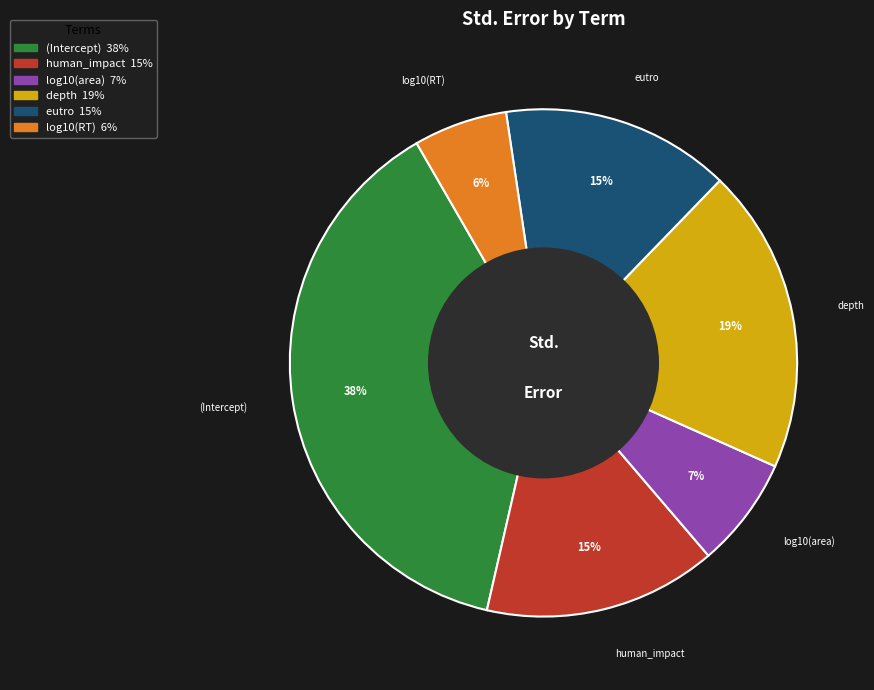

How many segments does this pie chart have?

6